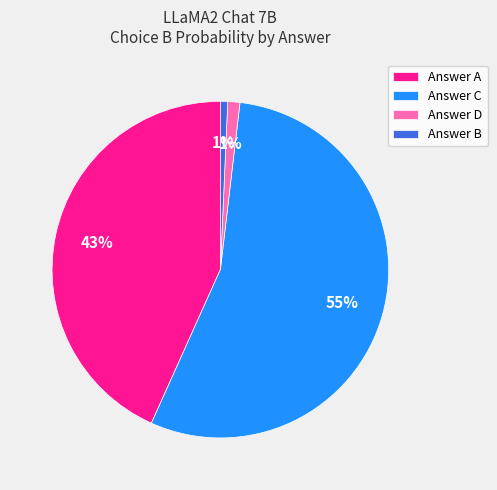

To the nearest percent, what is the average slice percentage?

25%